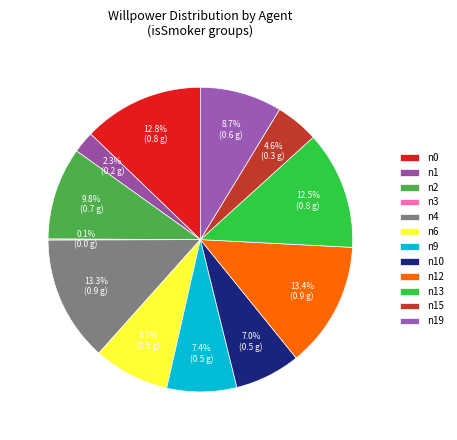

Is there a majority slice in this chart?

No